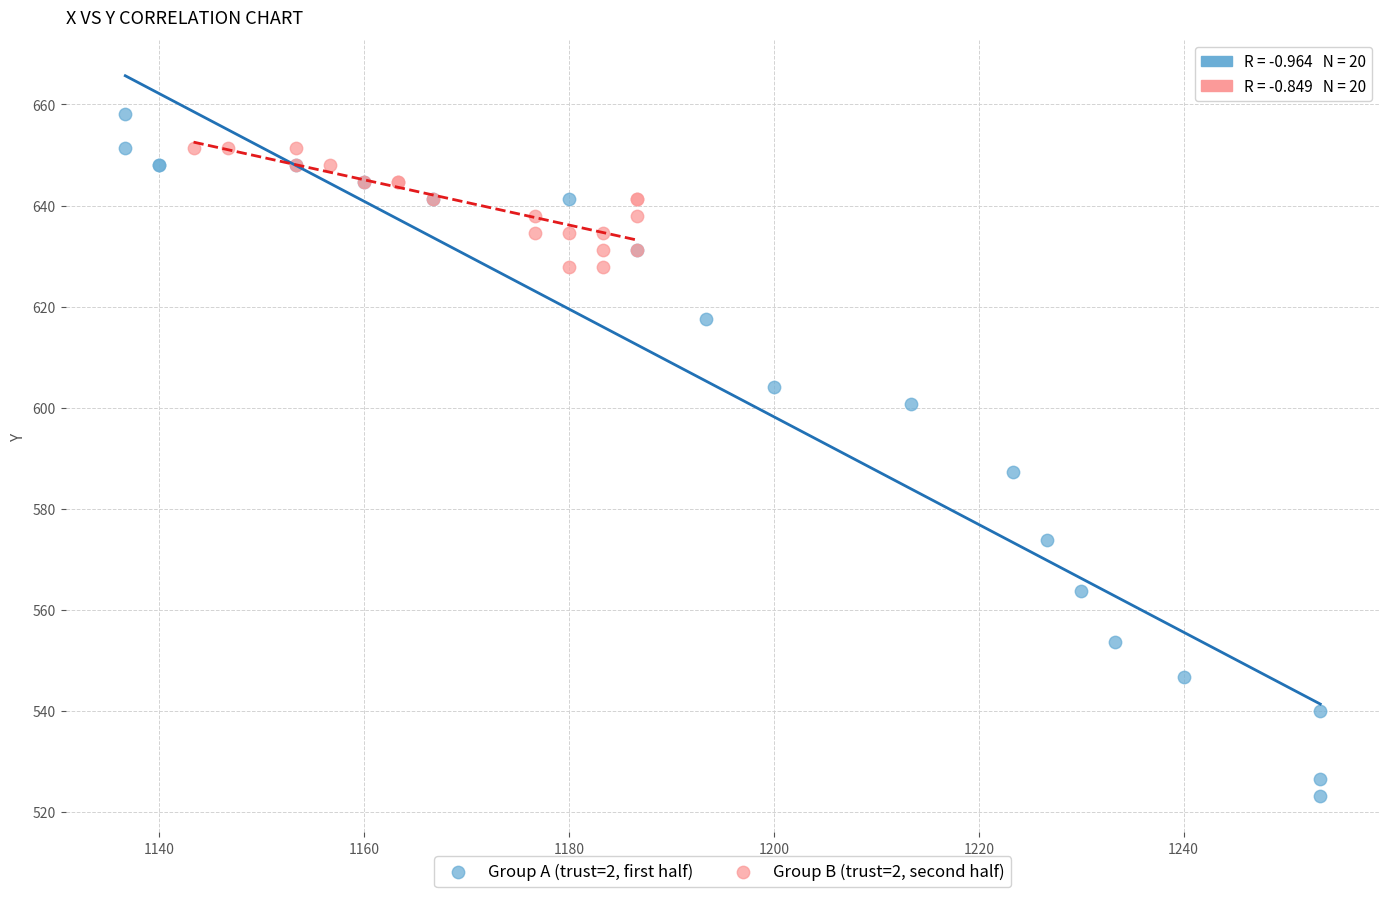

Which series reaches the maximum Y coordinate?

Group A (trust=2, first half)